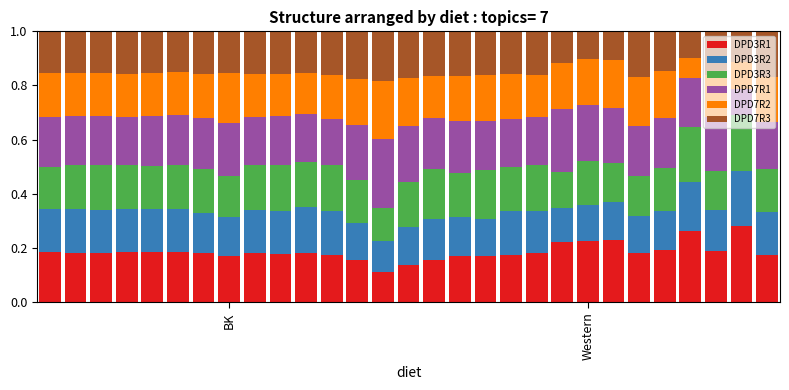

What is the difference between the second highest and minimum values in the DPD3R2 series?

0.1